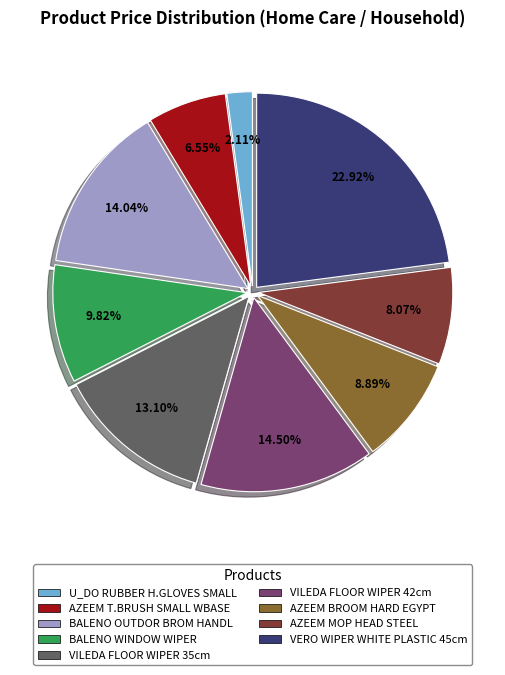

Does any single category account for the majority?

No